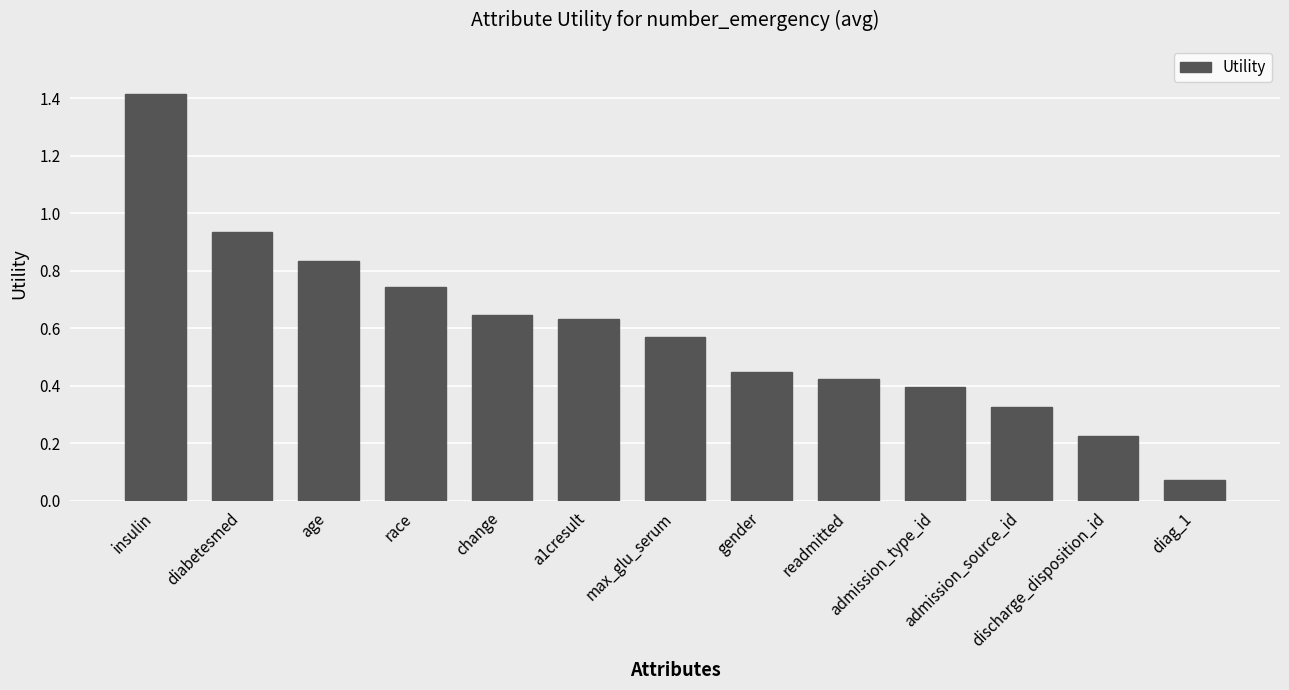

Is it true that the value at readmitted is 0.4?

True